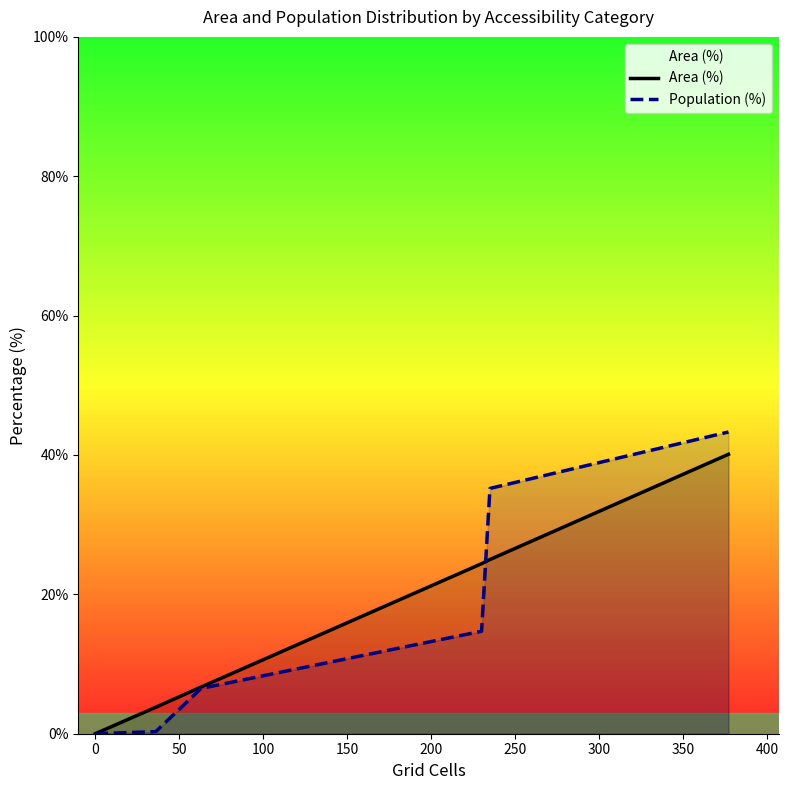

How many values in the Area (%) series are below 24?

3